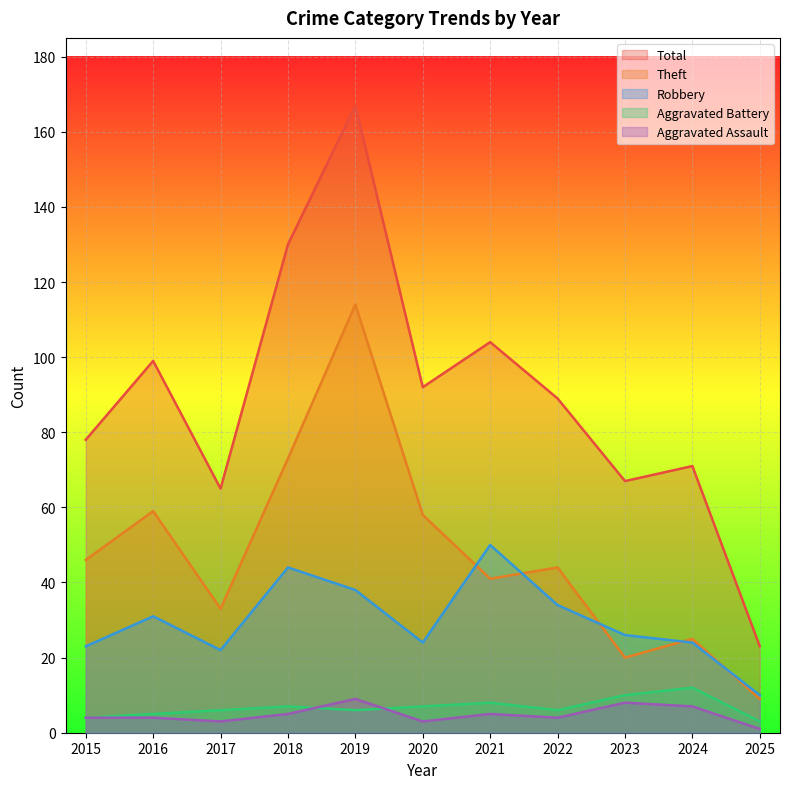

Reading left to right, transcribe all the data shown in this chart.

Aggravated Assault: 2015=4	2016=4	2017=3	2018=5	2019=9	2020=3	2021=5	2022=4	2023=8	2024=7	2025=1
Aggravated Battery: 2015=4	2016=5	2017=6	2018=7	2019=6	2020=7	2021=8	2022=6	2023=10	2024=12	2025=3
Robbery: 2015=23	2016=31	2017=22	2018=44	2019=38	2020=24	2021=50	2022=34	2023=26	2024=24	2025=10
Theft: 2015=46	2016=59	2017=33	2018=73	2019=114	2020=58	2021=41	2022=44	2023=20	2024=25	2025=9
Total: 2015=78	2016=99	2017=65	2018=130	2019=167	2020=92	2021=104	2022=89	2023=67	2024=71	2025=23